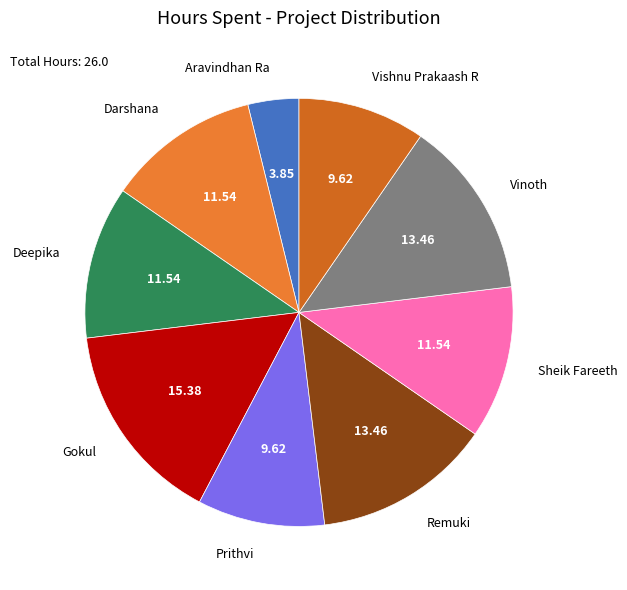

Does Remuki represent more than half of the total?

No